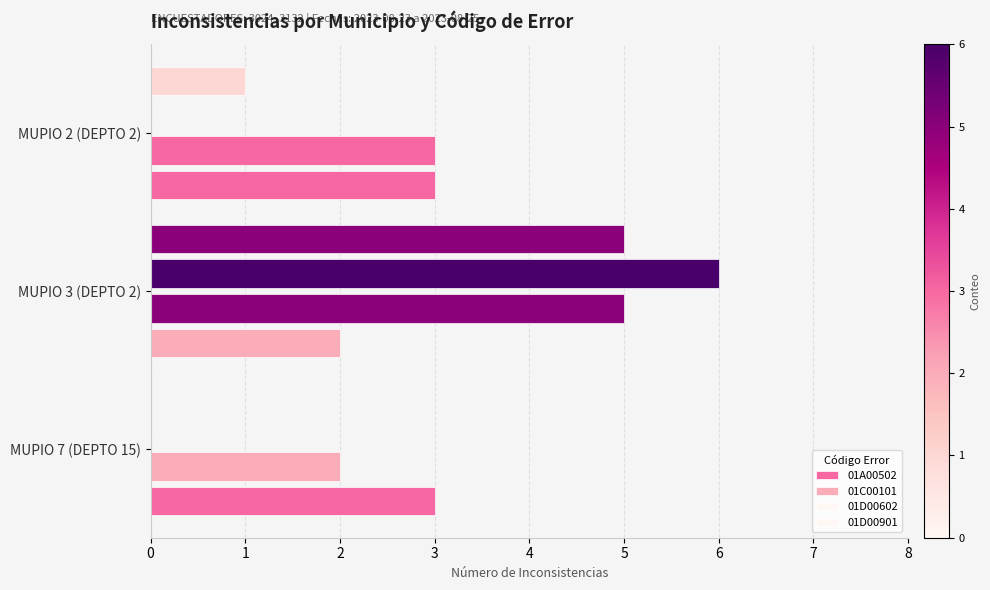

How many data points does each series have?

3